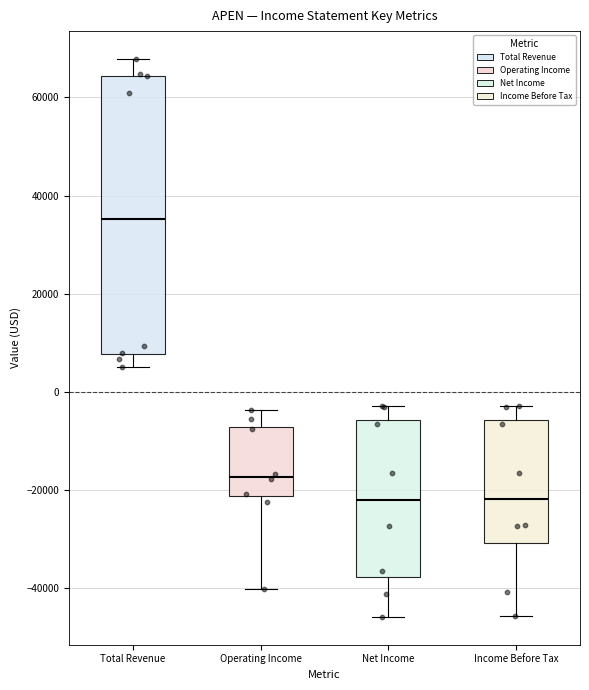

Reading left to right, read every box against the y-axis: the position of its median line, the range the box covers, and the ends of its whiskers. The values are not printed on the chart, so give them approximately, as read against the axis.

Total Revenue: median 36000, box 8000 to 64000, whiskers 6000 to 68000
Operating Income: median -18000, box -22000 to -8000, whiskers -40000 to -4000
Net Income: median -22000, box -38000 to -6000, whiskers -46000 to -2000
Income Before Tax: median -22000, box -30000 to -6000, whiskers -46000 to -2000